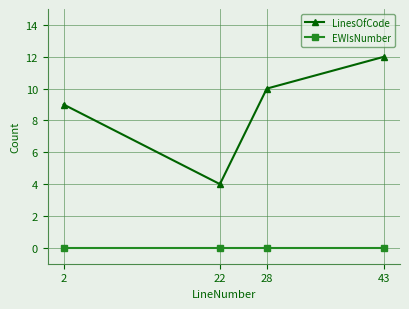

Rank the series at 28 from lowest to highest value.

EWIsNumber, LinesOfCode